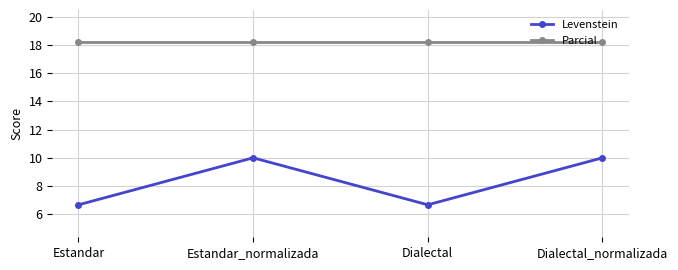

At how many categories does at least one series exceed 10?

4